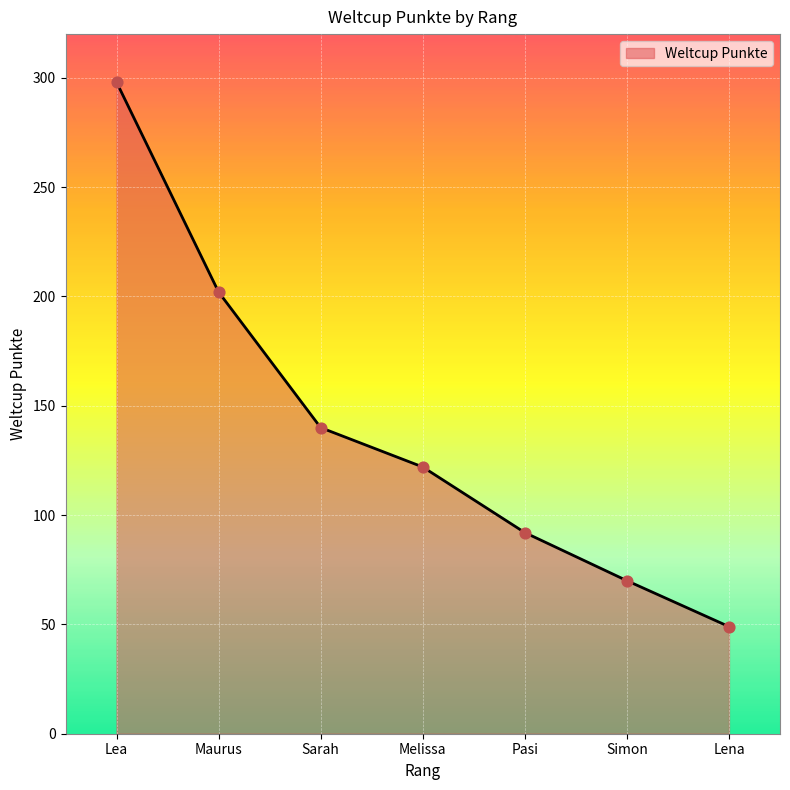

Approximately how many times larger is the value at Sarah compared to Lea?

0.5